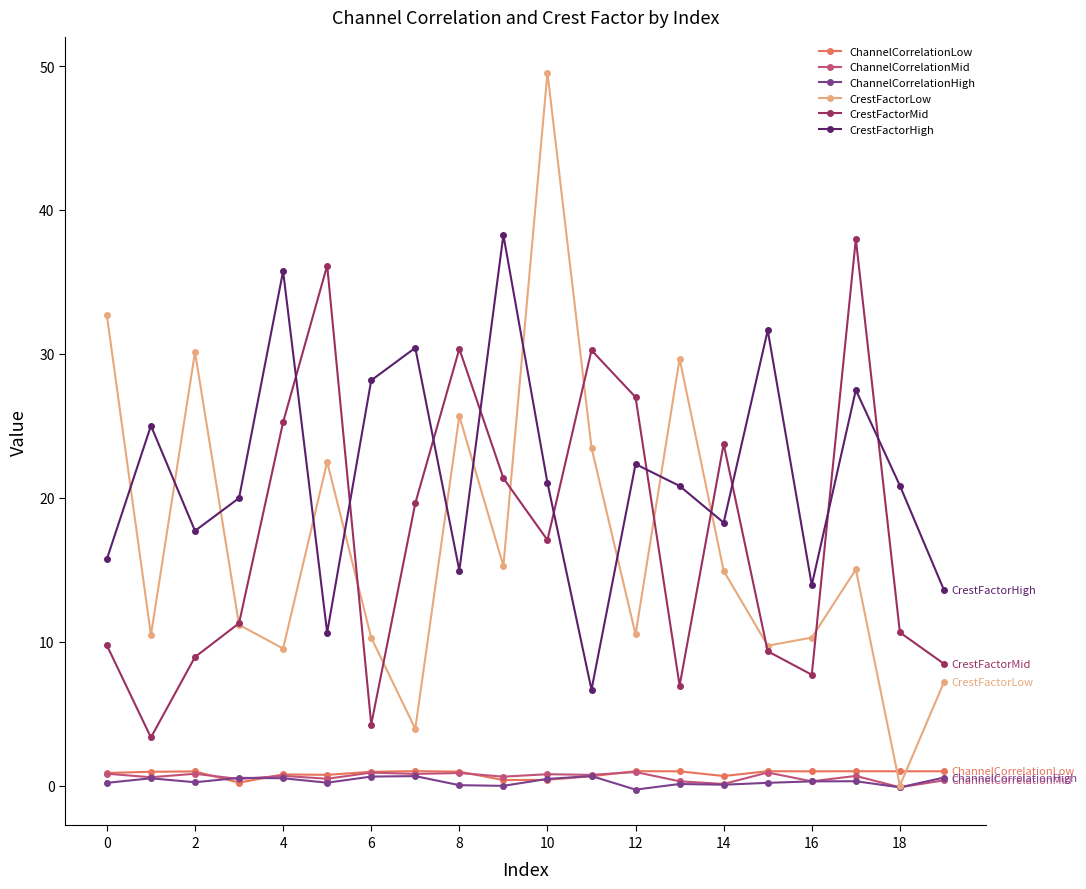

Which series has the largest total across all categories?

CrestFactorHigh